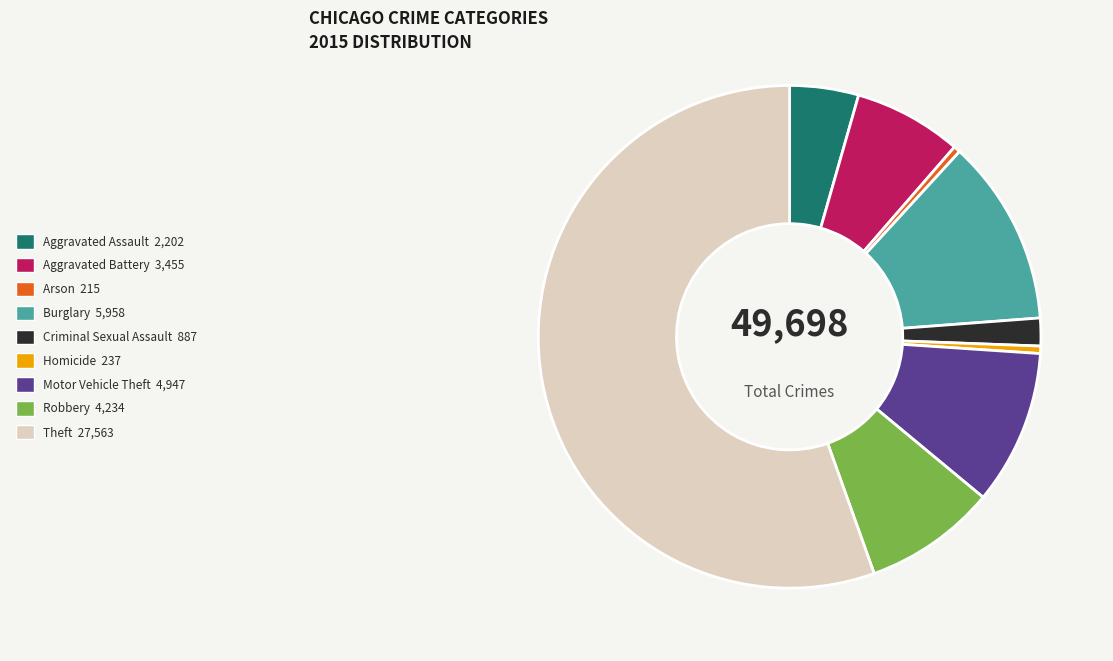

Count the number of slices in the pie.

9